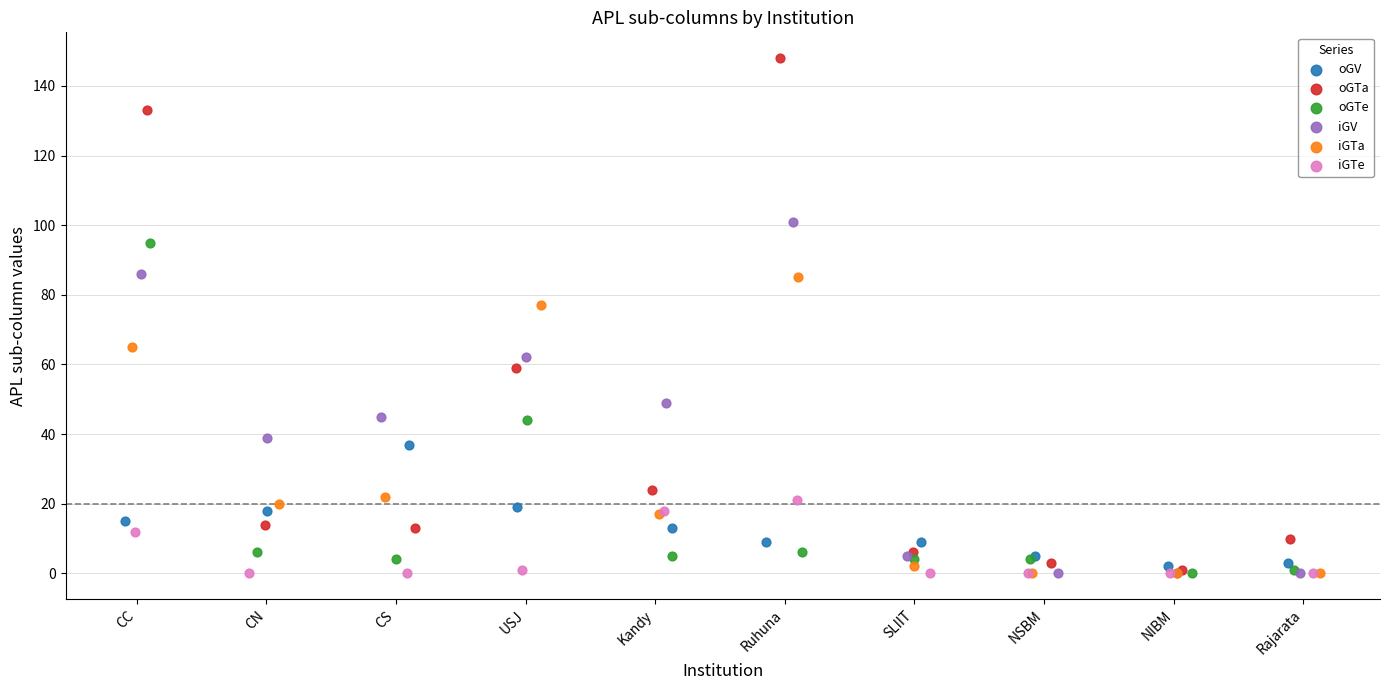

What are all the series names shown in the legend?

oGV, oGTa, oGTe, iGV, iGTa, iGTe